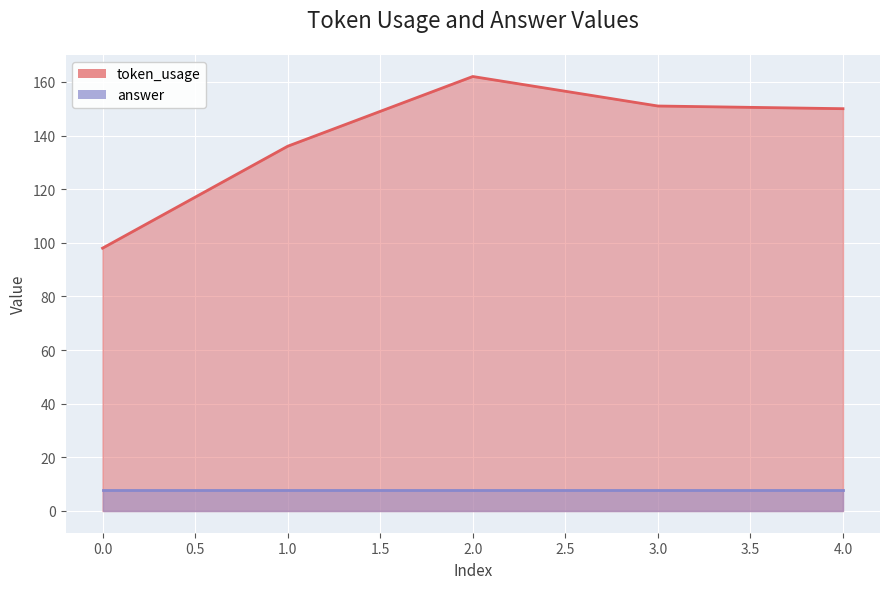

True or false: there are more than 0 points higher than both neighbors.

True